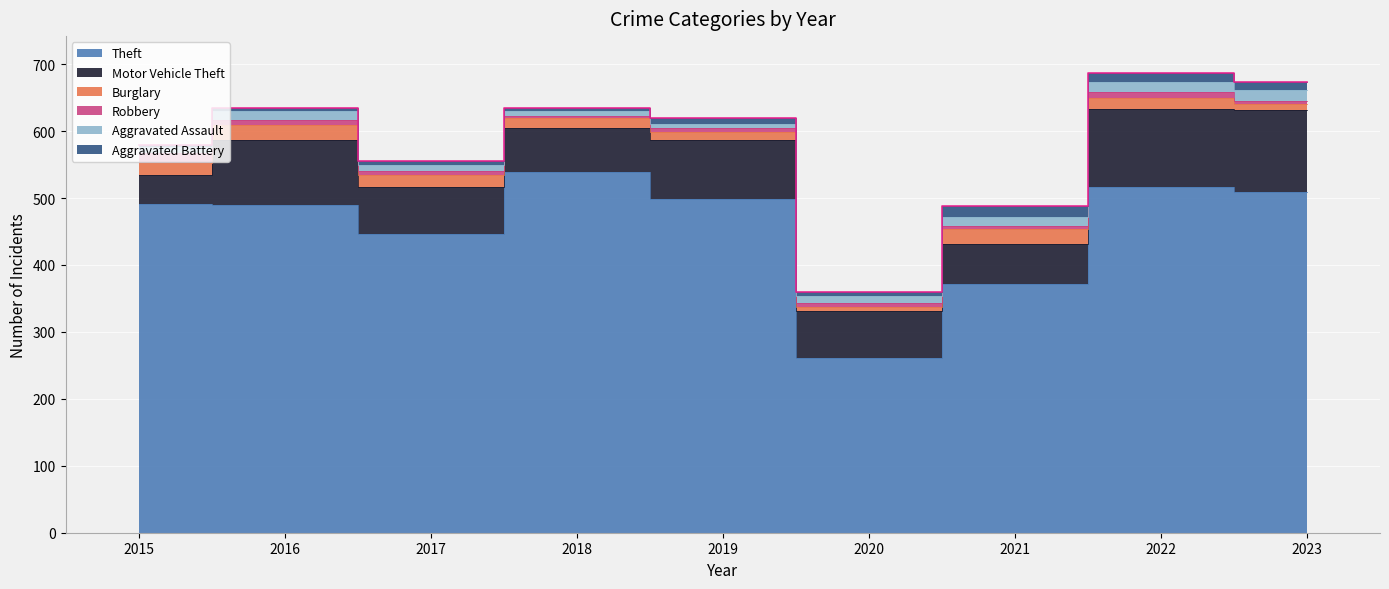

At how many categories does at least one series exceed 118?

9